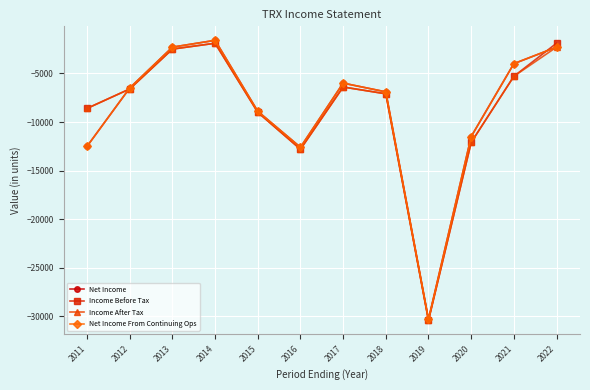

Which has a higher value, 2019 or 2017?

2017